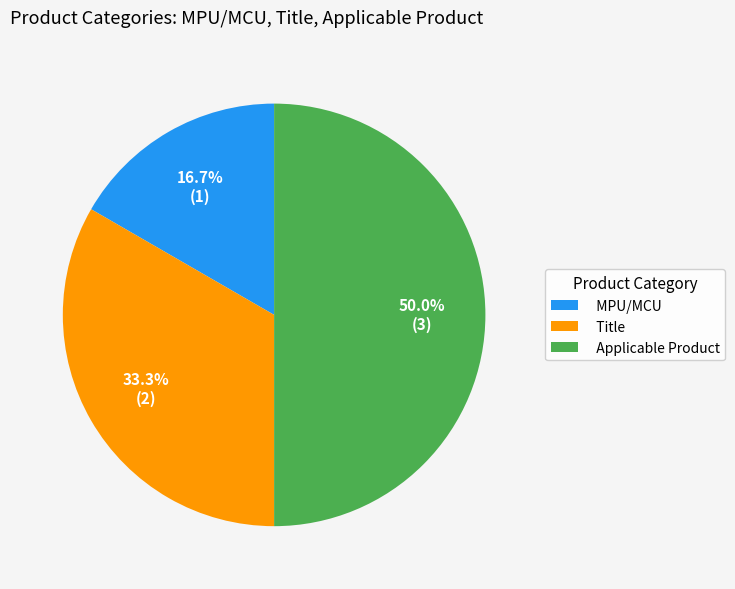

Is it true that Applicable Product is 50% of the pie?

True